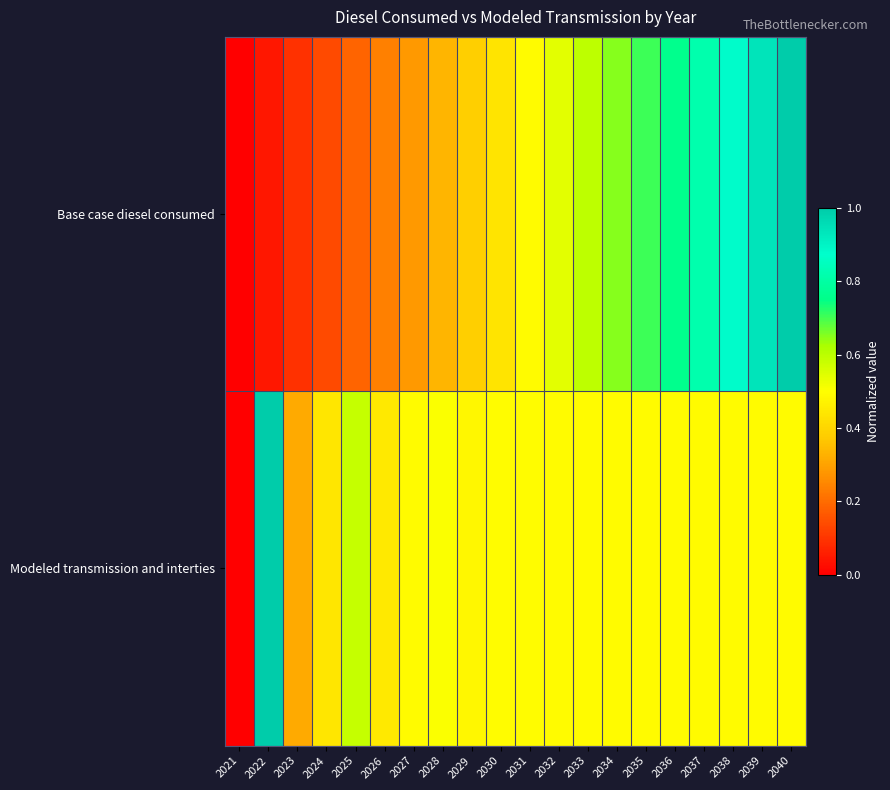

Which series has the widest spread of values?

Base case diesel consumed